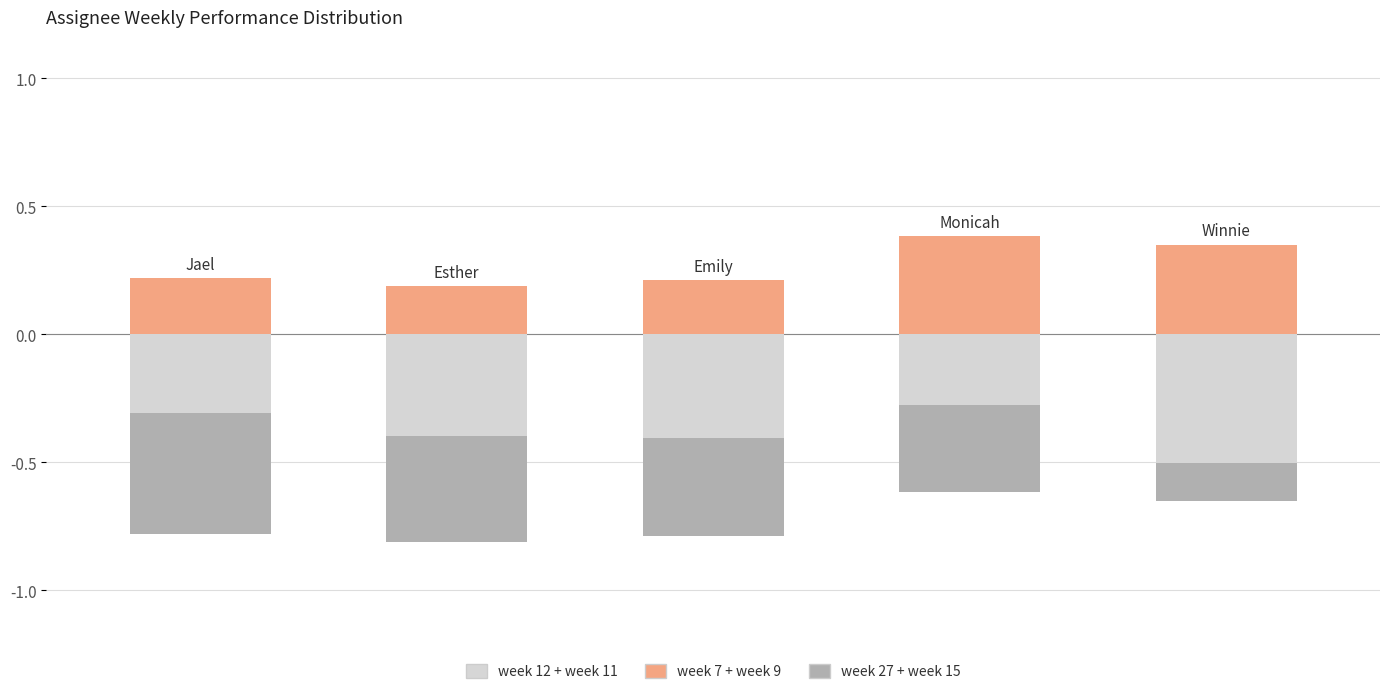

What is the sum of the week 27 + week 15 values at 2 and 3?

-0.7